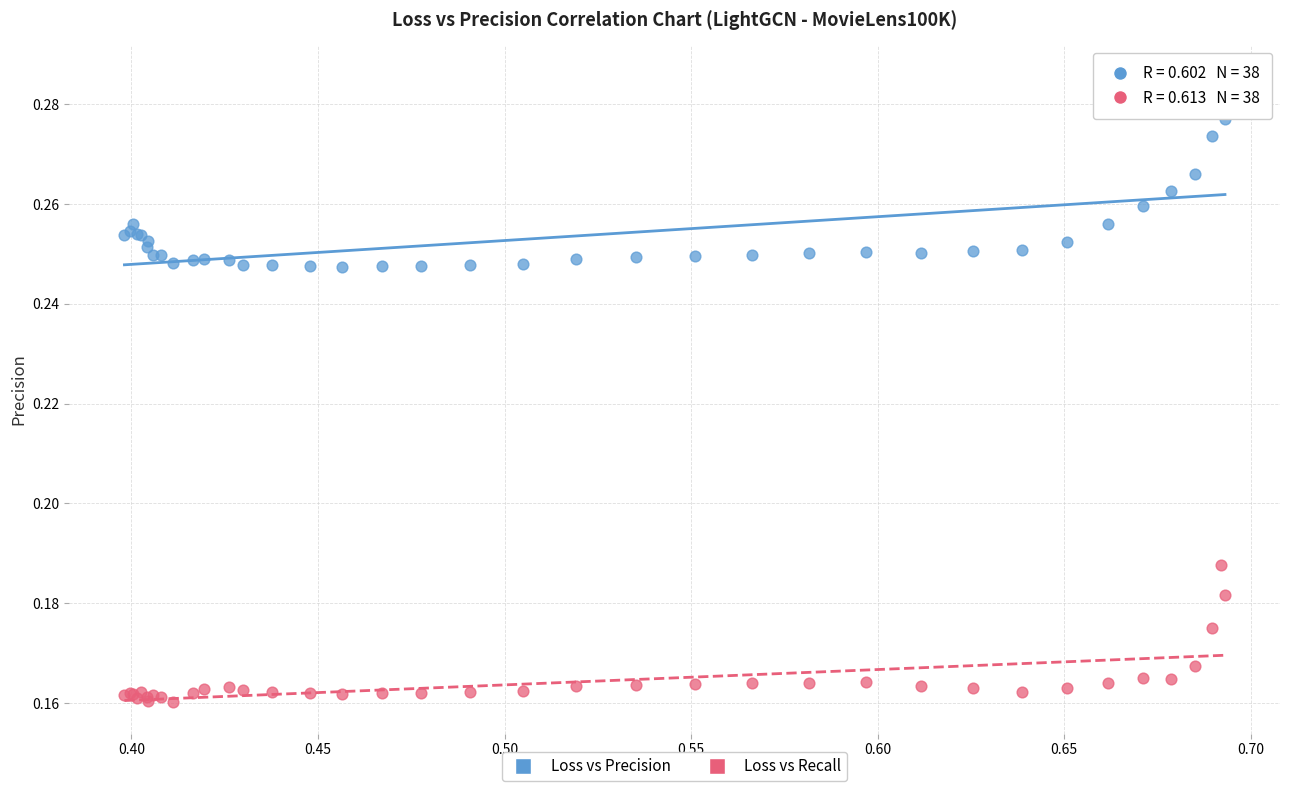

Which series has the largest Y range (max minus min)?

Loss vs Precision